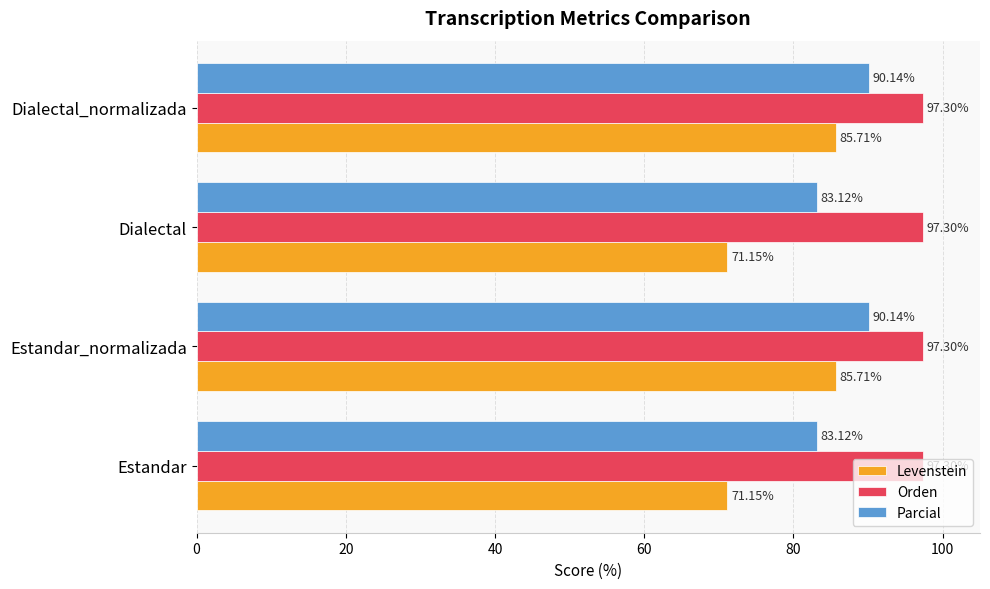

What is the difference between the highest and lowest values at Dialectal_normalizada?

11.6